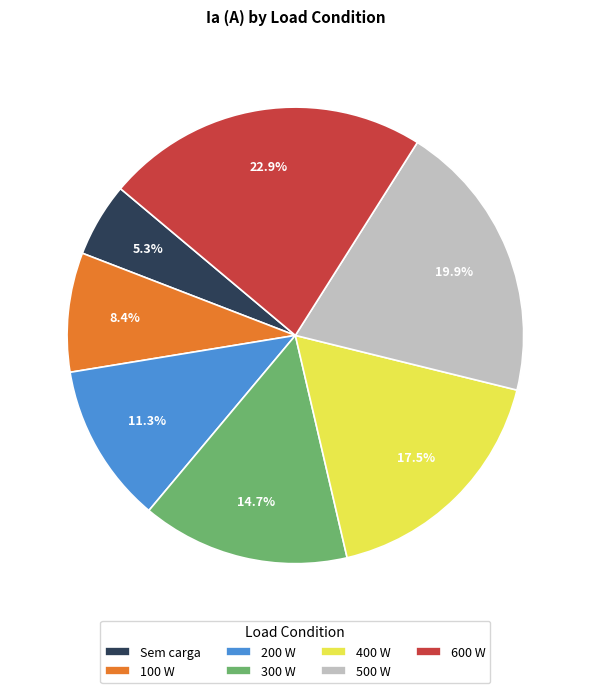

Is 100 W the majority of the pie?

No